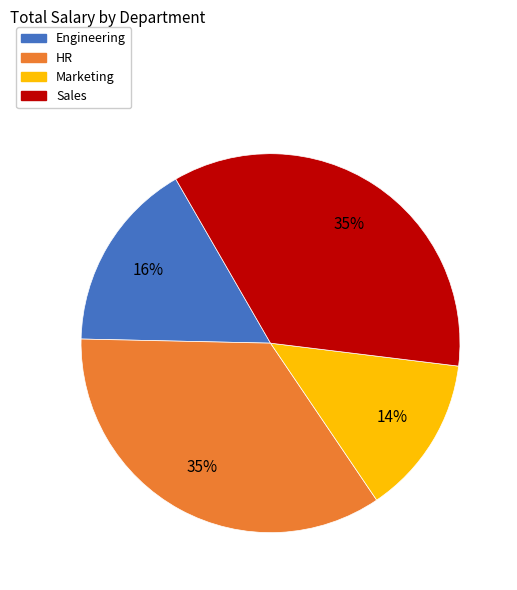

Does HR represent more than half of the total?

No